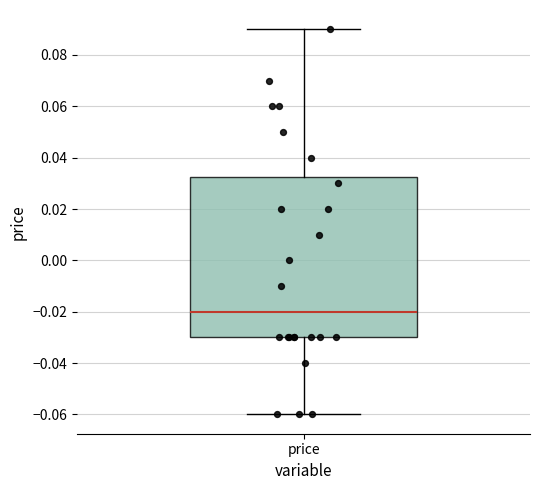

Read this box plot against the y-axis: the position of the median line, the range covered by the box, and the ends of both whiskers. The values are not printed on the chart, so give them approximately, as read against the axis.

median -0.020, box -0.030 to 0.032, whiskers -0.060 to 0.090